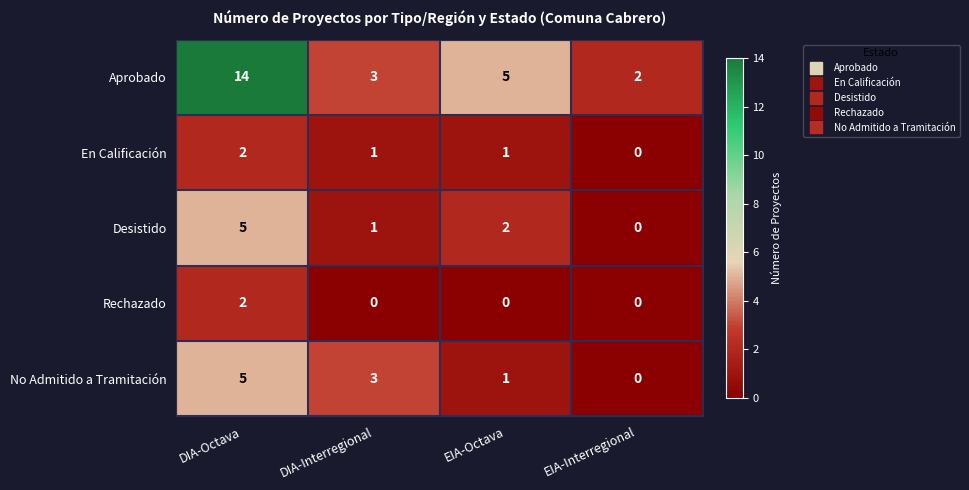

What is the spread (max minus min) of values at EIA-Interregional?

2